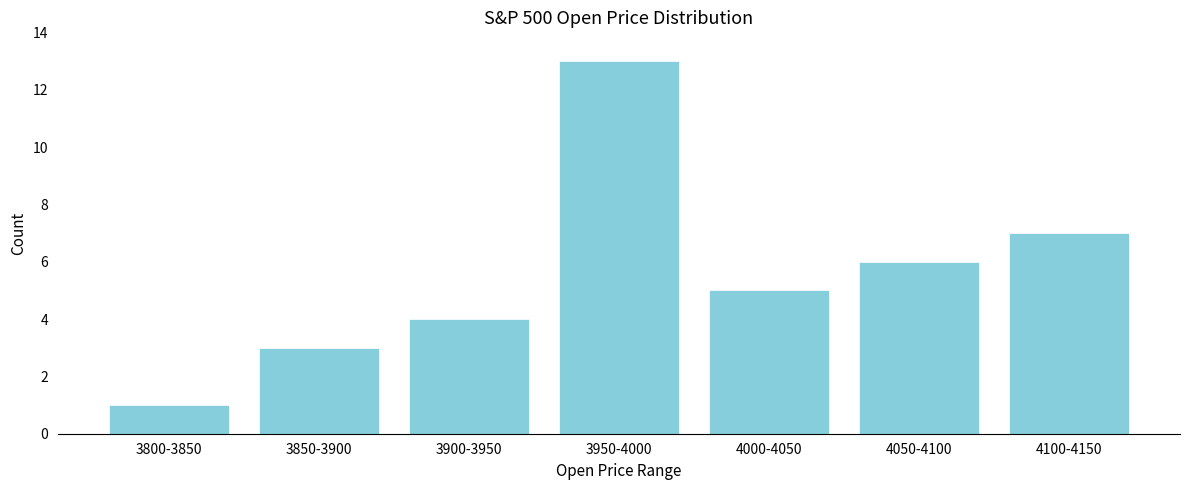

Reading right to left, what are all the values shown in this chart?

4100-4150=7	4050-4100=6	4000-4050=5	3950-4000=13	3900-3950=4	3850-3900=3	3800-3850=1